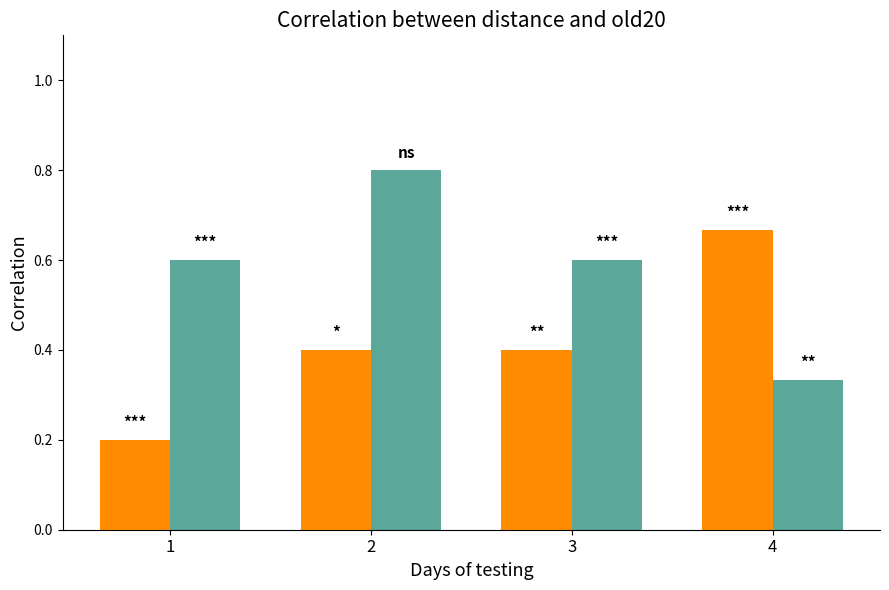

What is the total value across all series at 3?

1.0